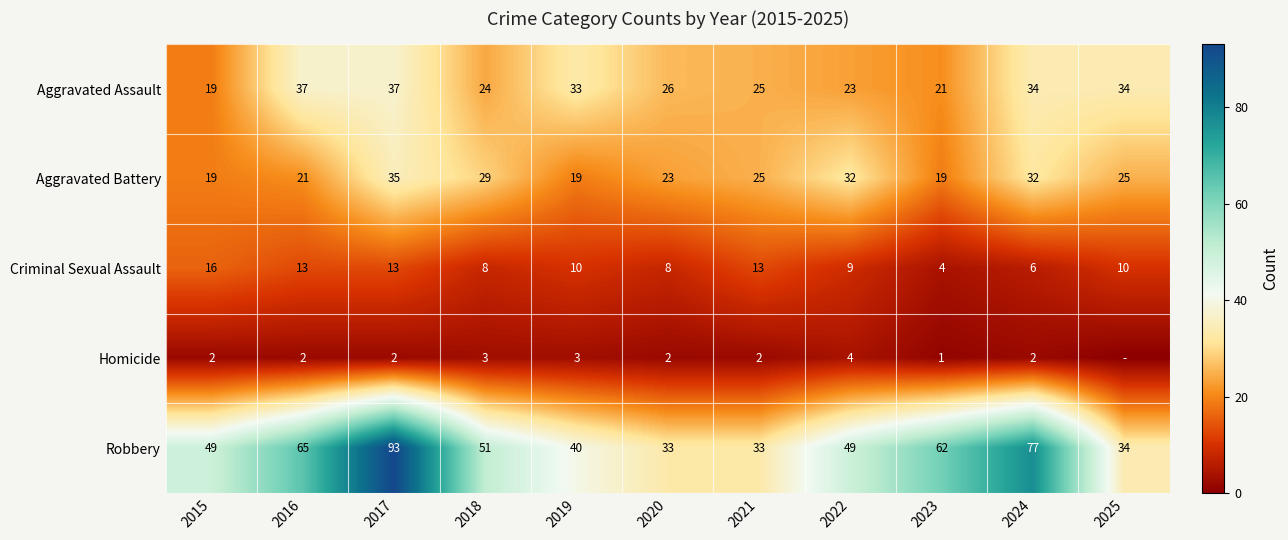

What is the difference between the Aggravated Battery values at 2015 and 2017?

16